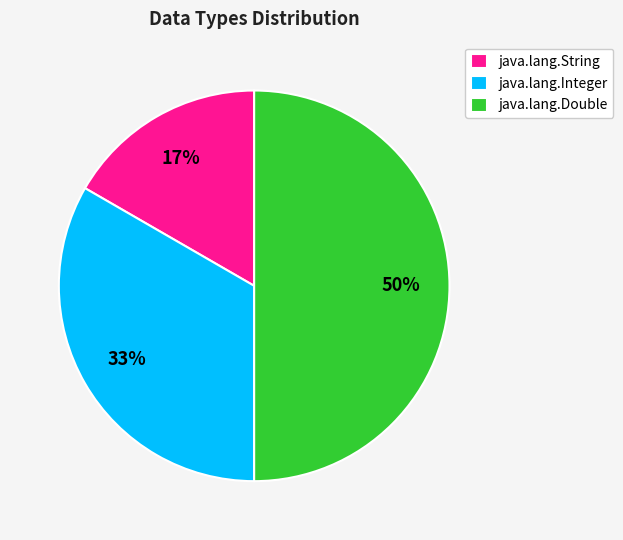

Does java.lang.String account for over 50% of the chart?

No